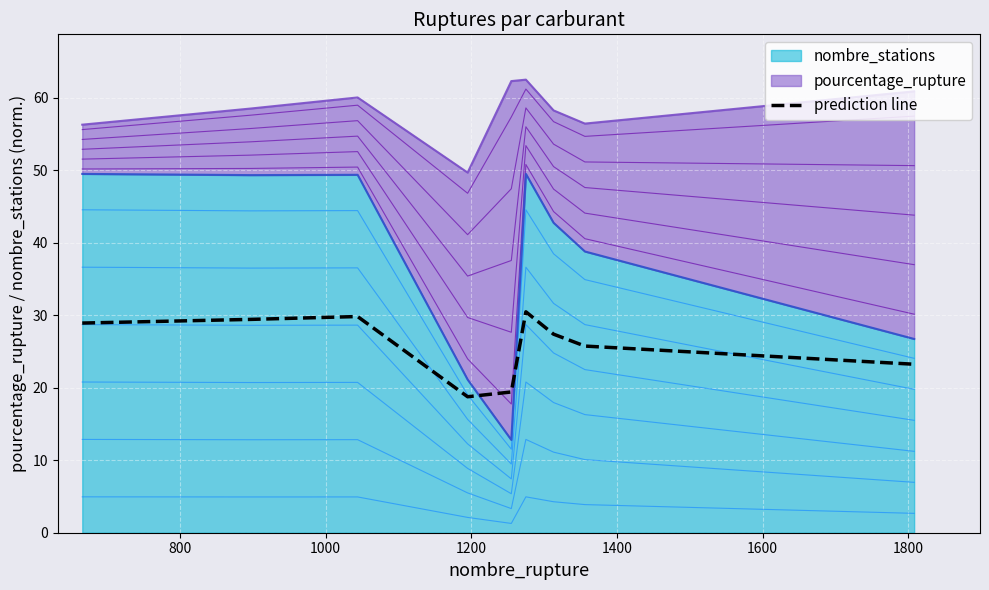

Reading right to left, what are all the values shown in this chart?

23.2	25.7	27.4	30.5	19.4	18.8	29.8	29.4	28.9